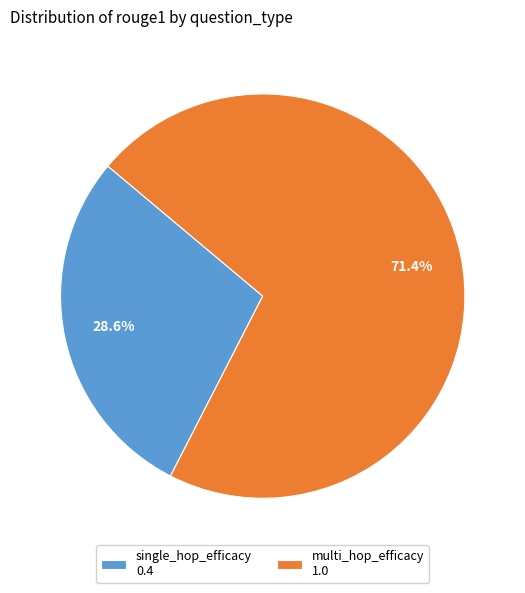

How many segments does this pie chart have?

2